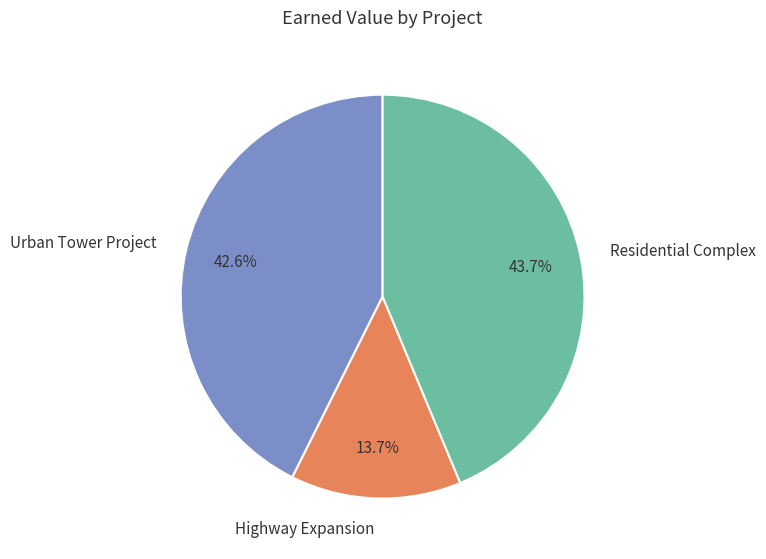

True or false: Residential Complex accounts for 49% of the total.

False